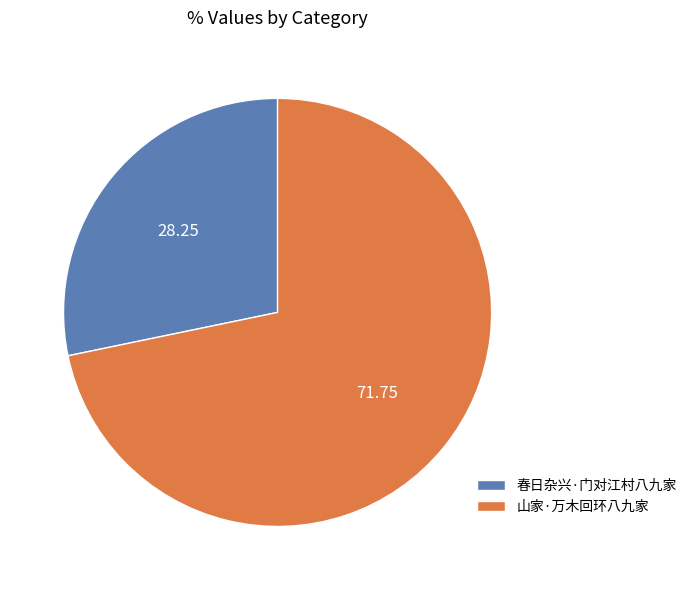

The 春日杂兴·门对江村八九家 slice represents 28% of the pie. True or false?

True